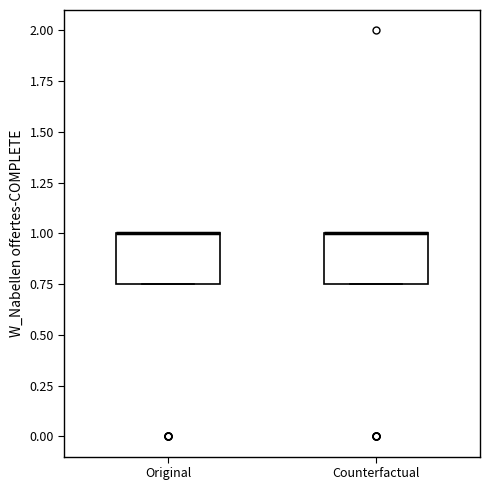

Reading left to right, read every box against the y-axis: the position of its median line, the range the box covers, and the ends of its whiskers. The values are not printed on the chart, so give them approximately, as read against the axis.

Original: median 1.00 (drawn on the box's upper edge), box 0.75 to 1.00, whiskers 0.75 to 1.00
Counterfactual: median 1.00 (drawn on the box's upper edge), box 0.75 to 1.00, whiskers 0.75 to 1.00